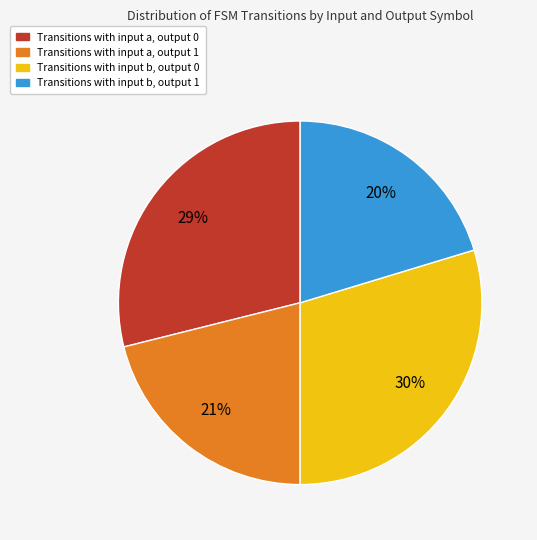

Which has a higher value, Transitions with input b, output 1 or Transitions with input b, output 0?

Transitions with input b, output 0